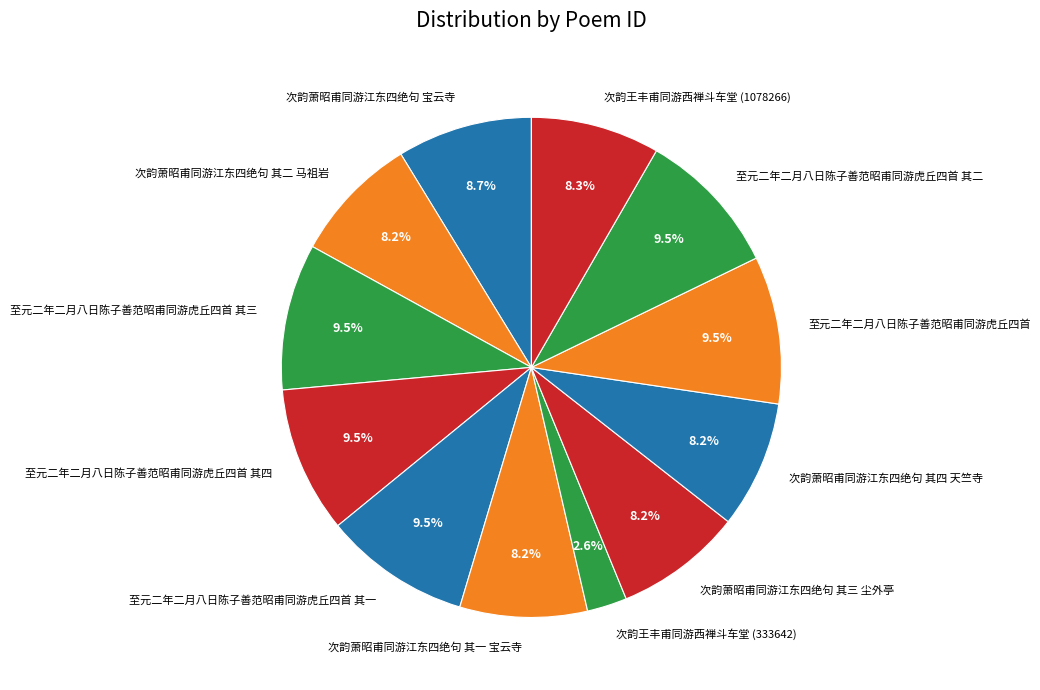

What is the smallest slice in the pie chart?

次韵王丰甫同游西禅斗车堂 (333642)